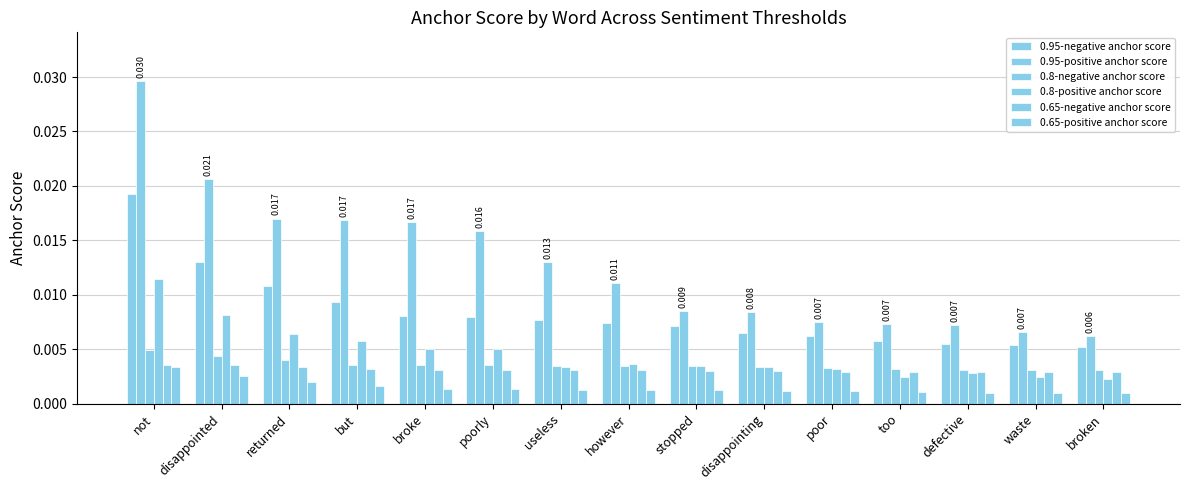

What is the label of the 3rd bar from the left?

returned